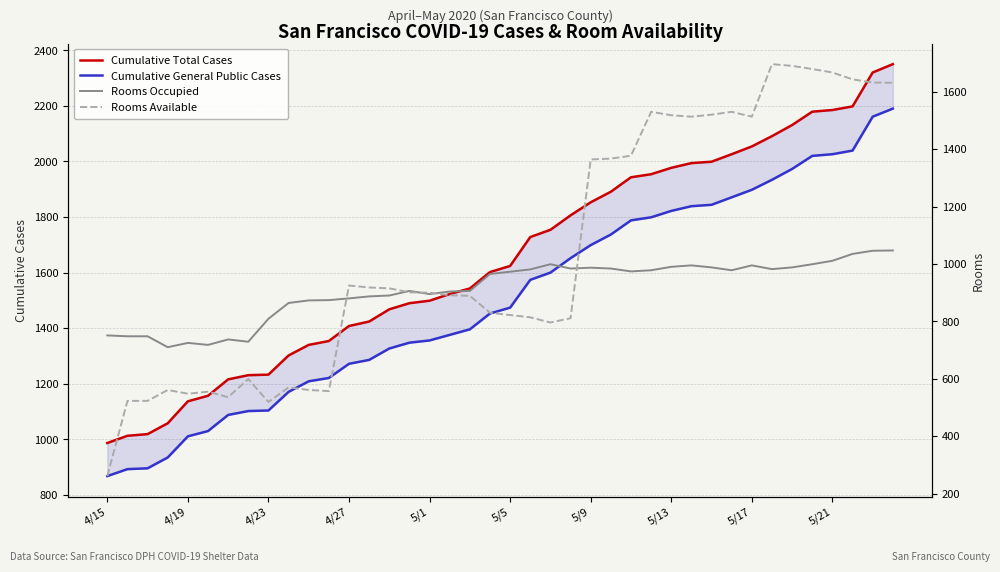

At which label does Cumulative Total Cases reach its minimum?

4/15